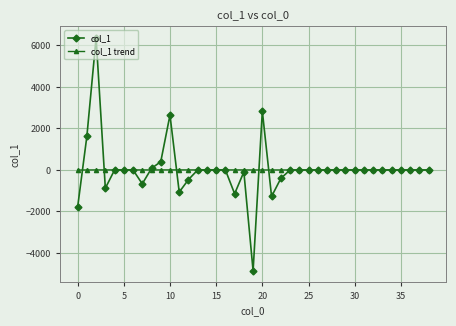

Rank the series by their maximum value, from lowest to highest.

col_1 trend, col_1